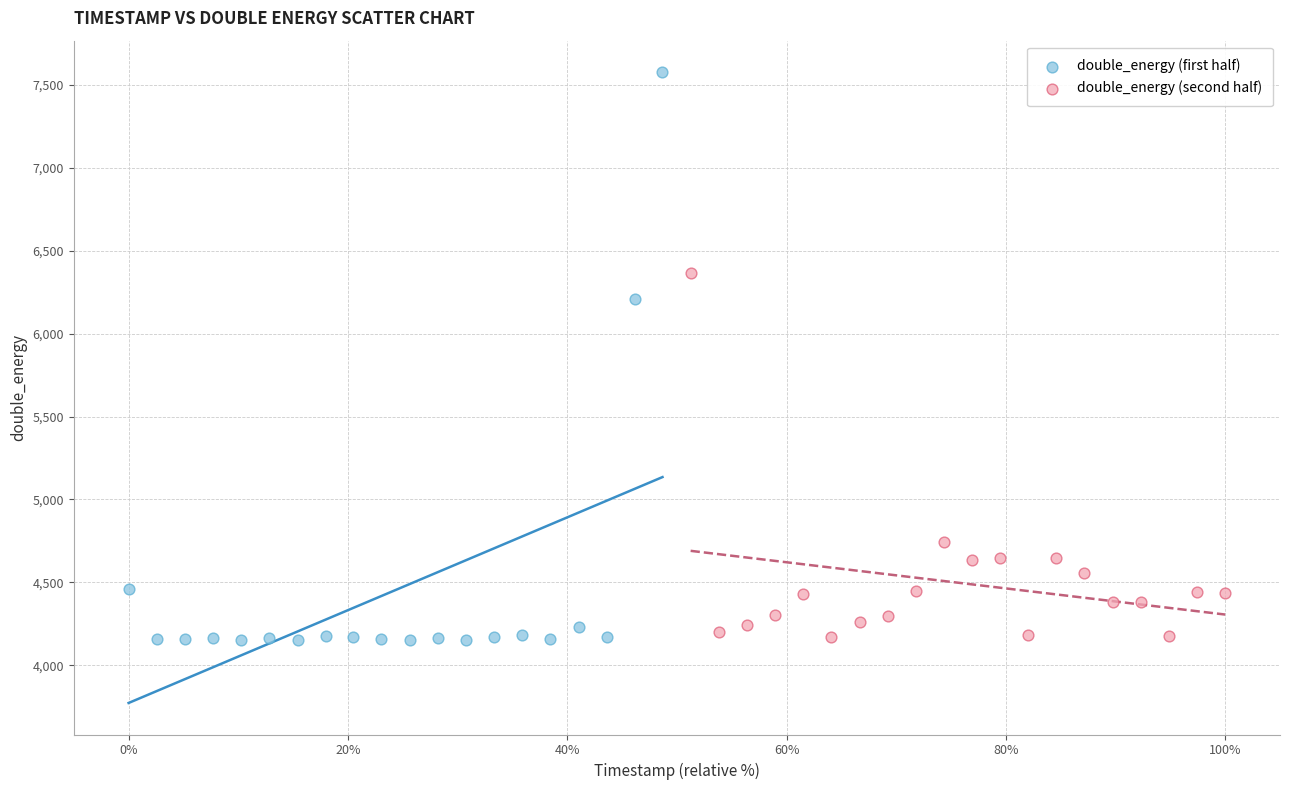

What are all the series names shown in the legend?

double_energy (first half), double_energy (second half)